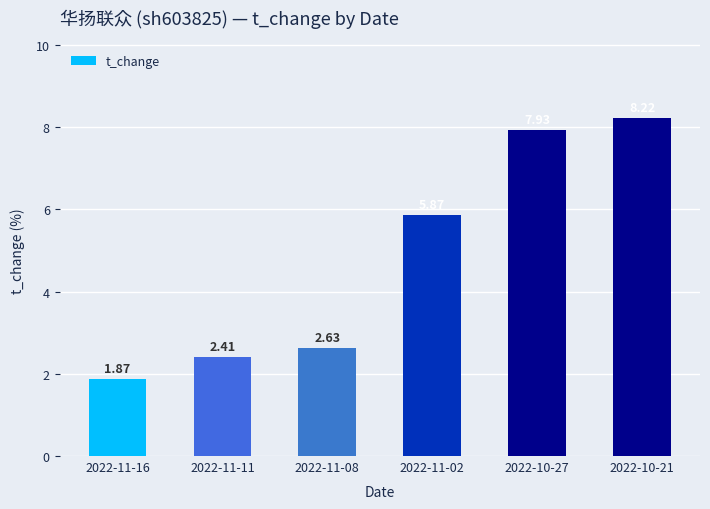

Rank the categories by value from highest to lowest.

2022-10-21, 2022-10-27, 2022-11-02, 2022-11-08, 2022-11-11, 2022-11-16